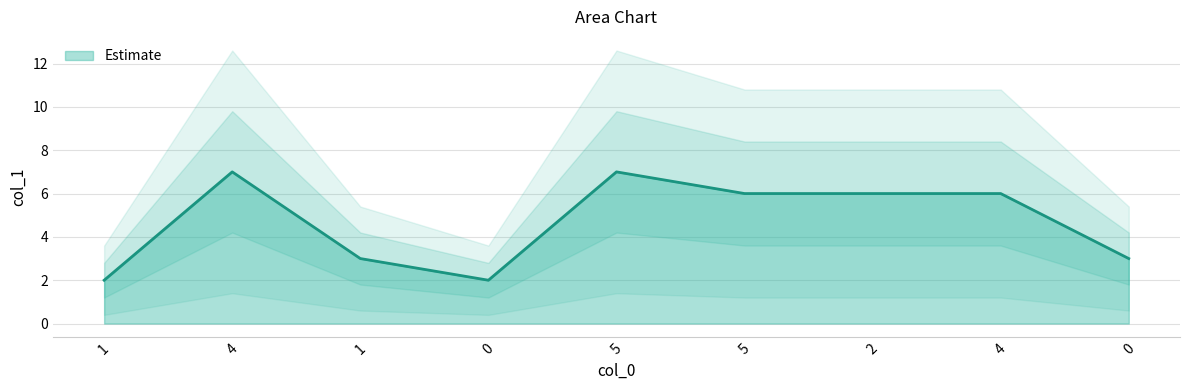

Reading right to left, list all the values displayed in this chart.

0=3	4=6	2=6	5=6	5=7	0=2	1=3	4=7	1=2